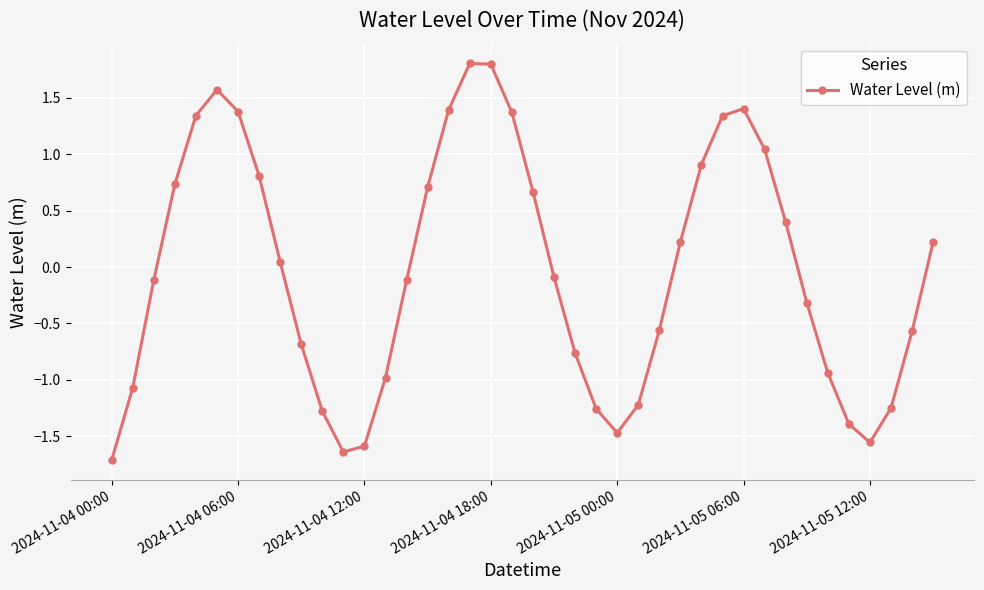

How many distinct data groups are displayed?

1